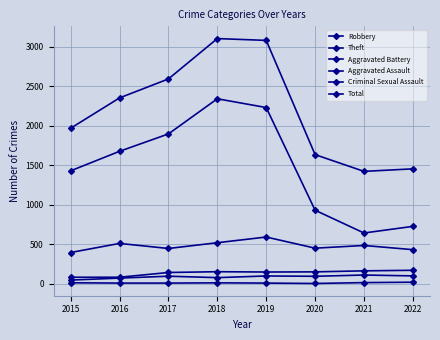

Reading right to left, transcribe all the data shown in this chart.

Robbery: 431	484	450	591	519	446	510	395
Theft: 726	642	930	2230	2341	1896	1676	1429
Aggravated Battery: 170	163	150	148	152	142	82	82
Aggravated Assault: 99	110	94	98	77	95	71	46
Criminal Sexual Assault: 19	14	3	8	11	8	8	12
Total: 1454	1422	1634	3080	3103	2592	2352	1968